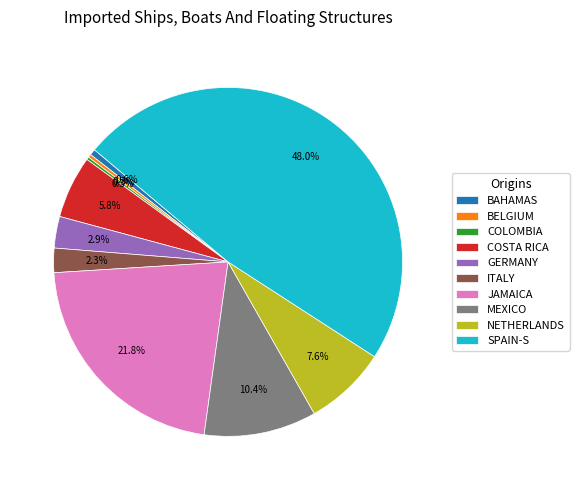

What is the total percentage of BAHAMAS and GERMANY?

3.5%